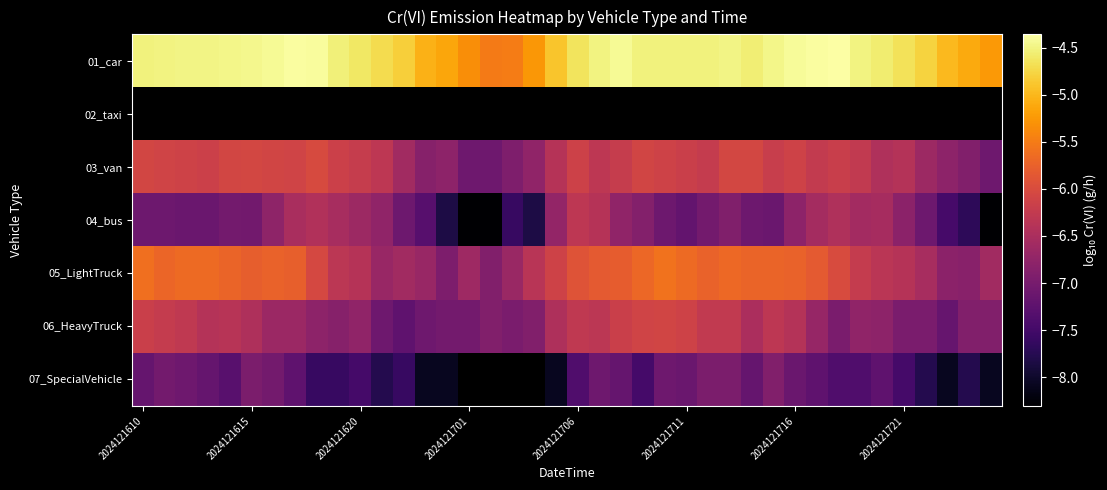

What is the difference between the maximum and minimum values in the 06_HeavyTruck series?

1.1